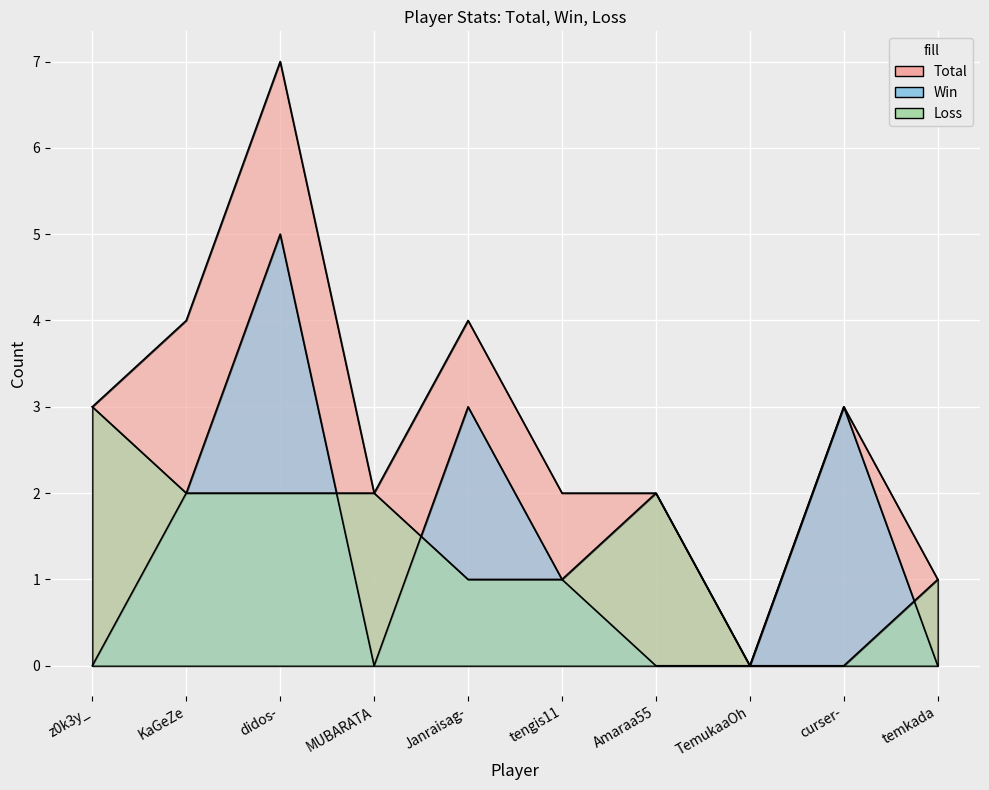

Which label corresponds to the largest value in the chart?

didos-